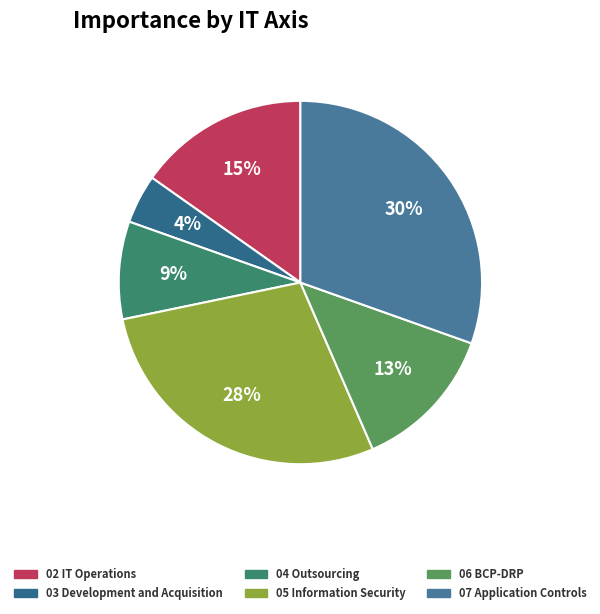

What is the largest slice in the pie chart?

07 Application Controls